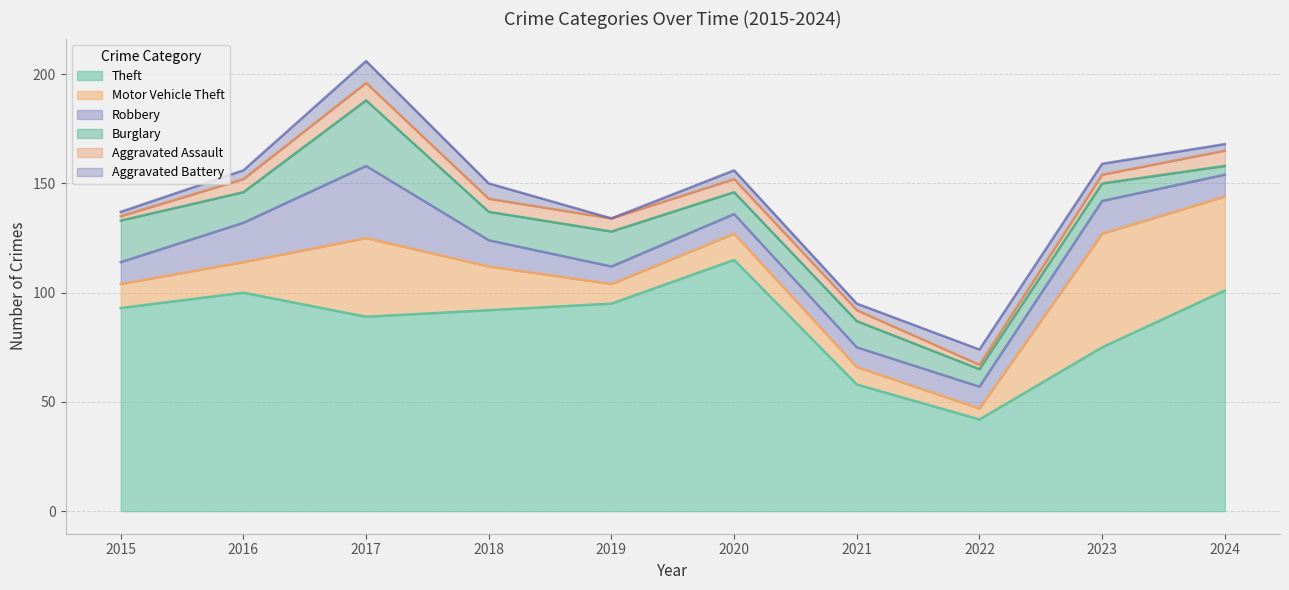

Reading left to right, list all the values displayed in this chart.

Theft: 2015=93	2016=100	2017=89	2018=92	2019=95	2020=115	2021=58	2022=42	2023=75	2024=101
Motor Vehicle Theft: 2015=11	2016=14	2017=36	2018=20	2019=9	2020=12	2021=8	2022=5	2023=52	2024=43
Robbery: 2015=10	2016=18	2017=33	2018=12	2019=8	2020=9	2021=9	2022=10	2023=15	2024=10
Burglary: 2015=19	2016=14	2017=30	2018=13	2019=16	2020=10	2021=12	2022=8	2023=8	2024=4
Aggravated Assault: 2015=2	2016=6	2017=8	2018=6	2019=6	2020=6	2021=5	2022=2	2023=4	2024=7
Aggravated Battery: 2015=2	2016=4	2017=10	2018=7	2019=0	2020=4	2021=3	2022=7	2023=5	2024=3